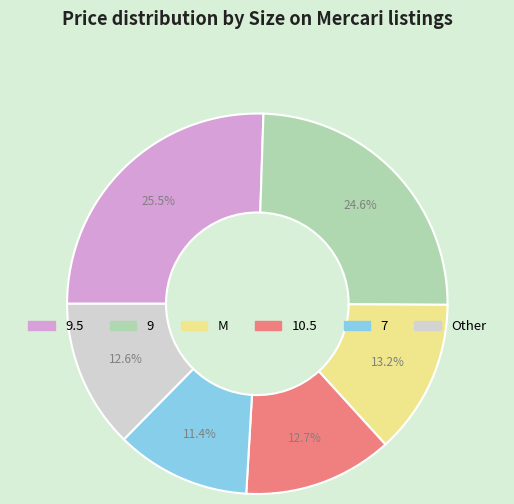

To the nearest percent, what is the average slice percentage?

17%